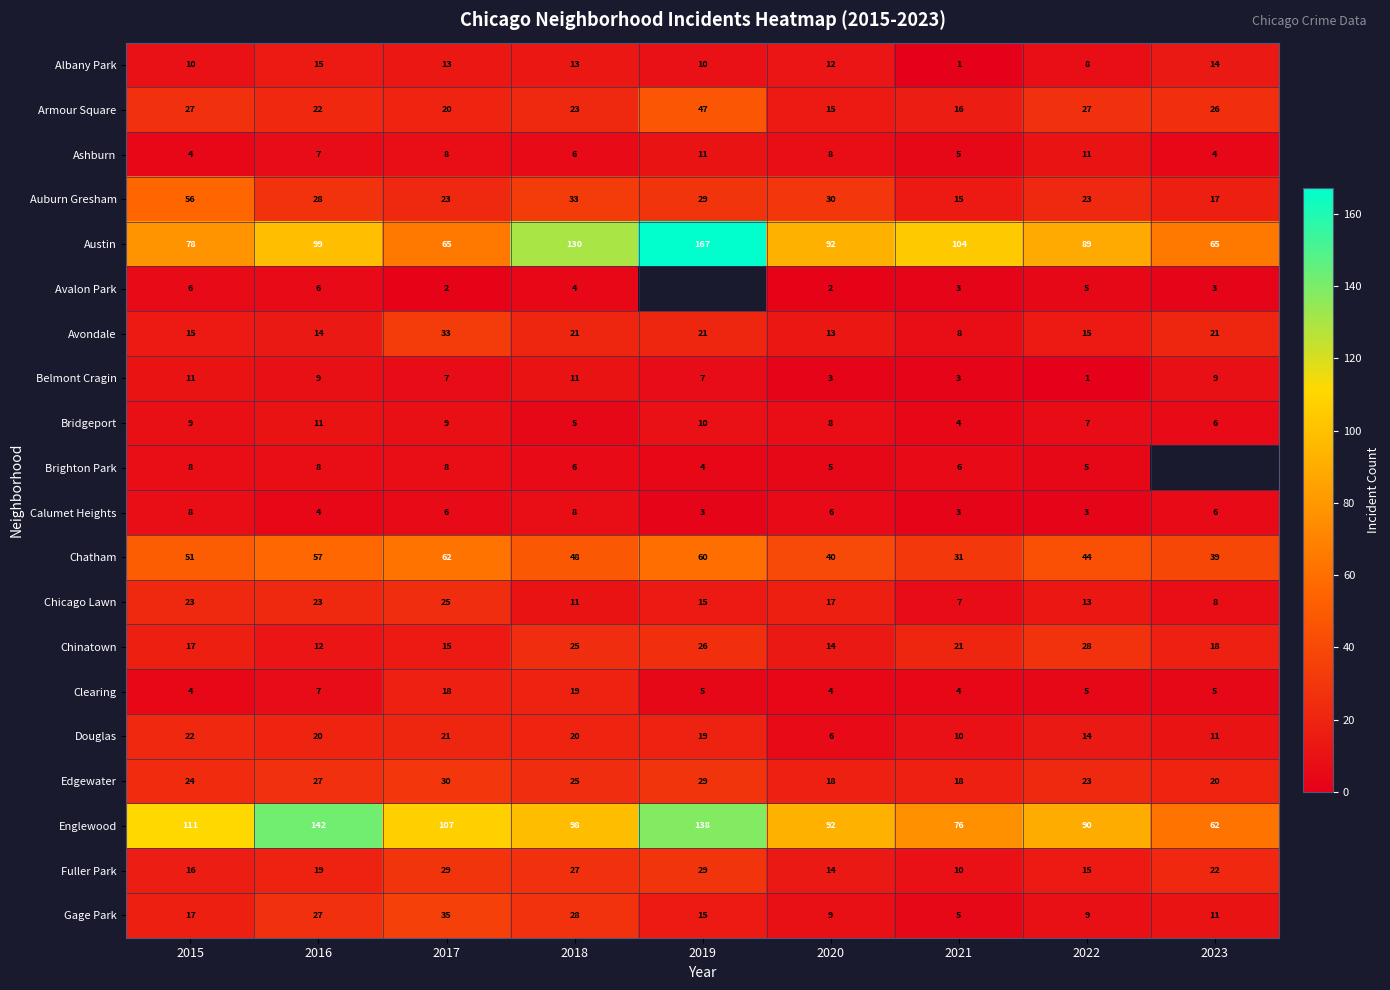

Which category has the lowest value across all series?

2021